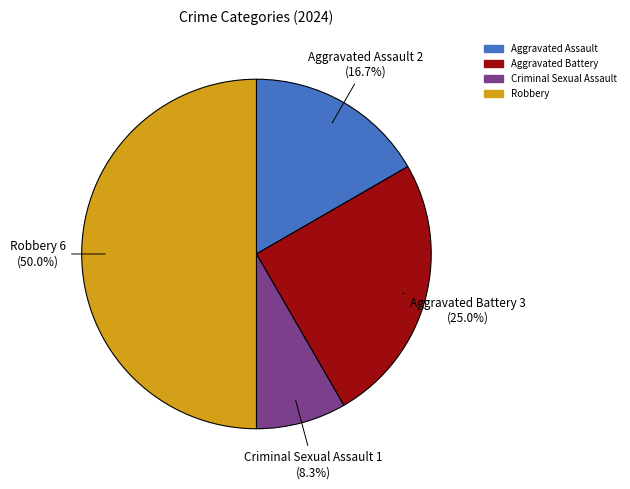

To the nearest percent, what is the average slice percentage?

25%